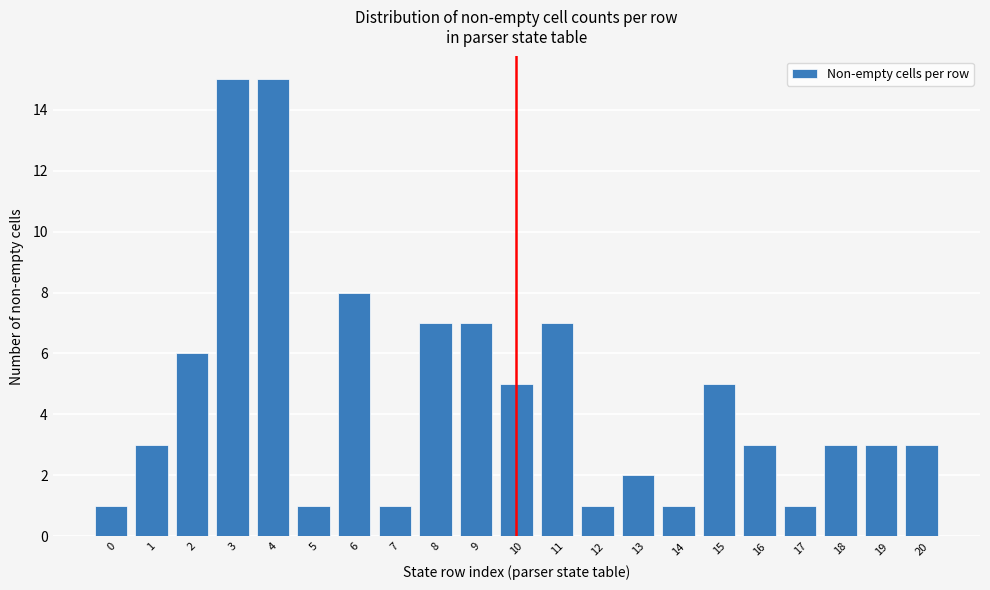

Reading left to right, transcribe all the data shown in this chart.

1	3	6	15	15	1	8	1	7	7	5	7	1	2	1	5	3	1	3	3	3